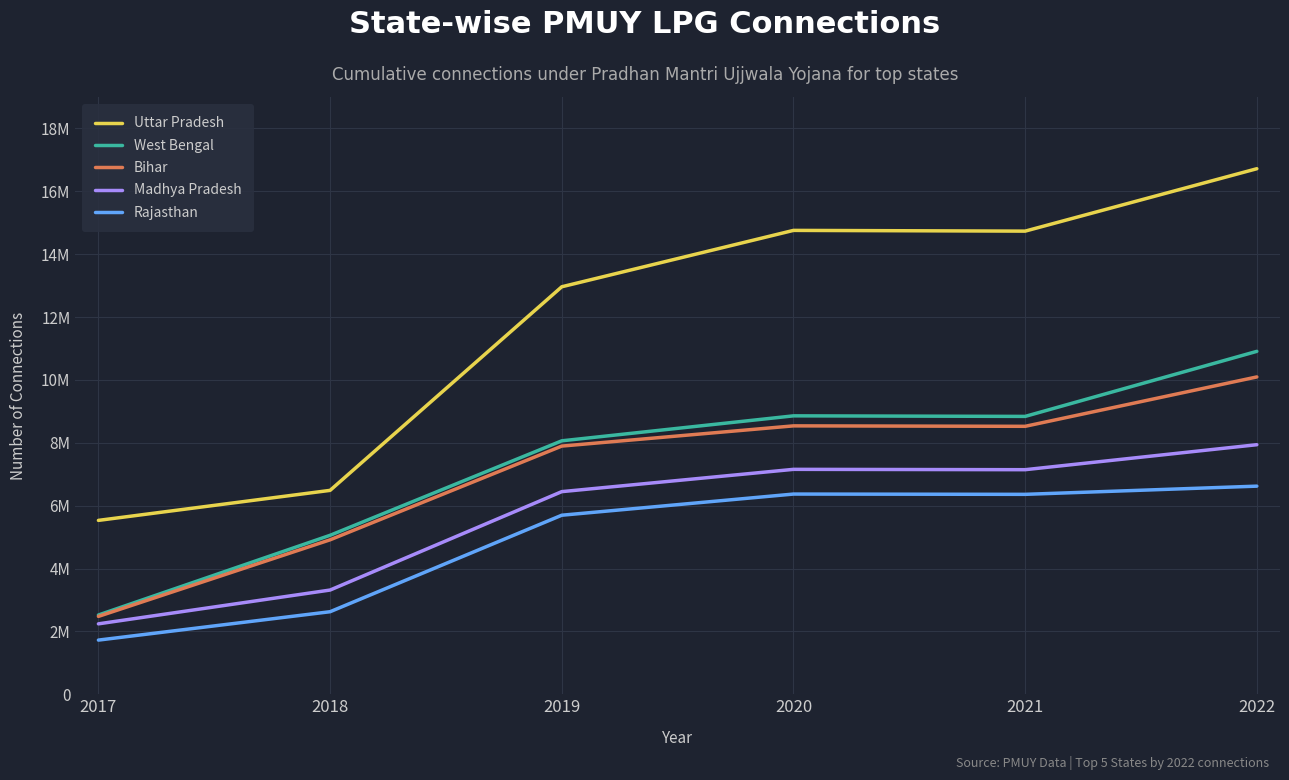

Reading left to right, transcribe all the data shown in this chart.

Uttar Pradesh: 2017=5531159	2018=6486116	2019=12963097	2020=14756494	2021=14733034	2022=16718454
West Bengal: 2017=2520479	2018=5056785	2019=8062319	2020=8856695	2021=8839050	2022=10908400
Bihar: 2017=2476953	2018=4913150	2019=7894786	2020=8537893	2021=8523573	2022=10094557
Madhya Pradesh: 2017=2239821	2018=3315172	2019=6445785	2020=7154600	2021=7143875	2022=7938596
Rajasthan: 2017=1722694	2018=2625634	2019=5695525	2020=6368525	2021=6359564	2022=6620356